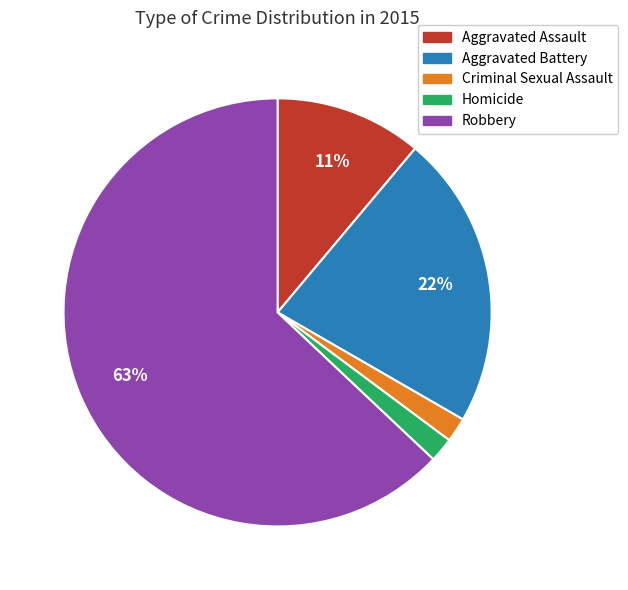

The Homicide slice represents 14% of the pie. True or false?

False